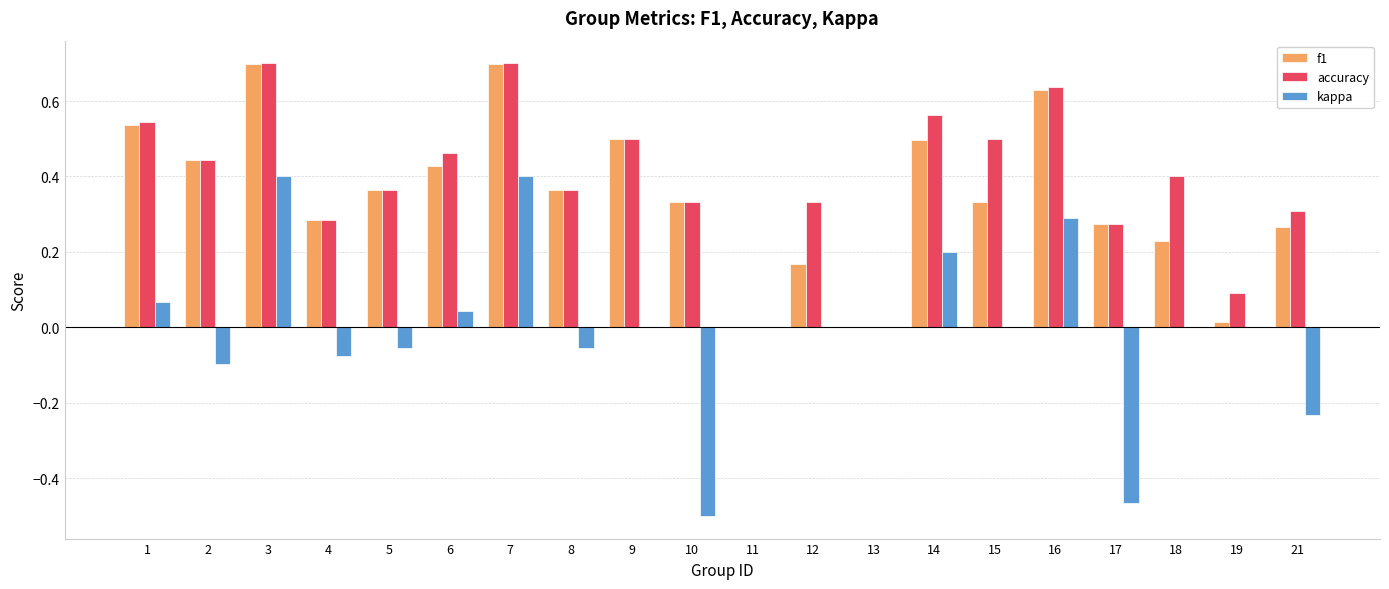

Which series changed the most between 2 and 19?

f1